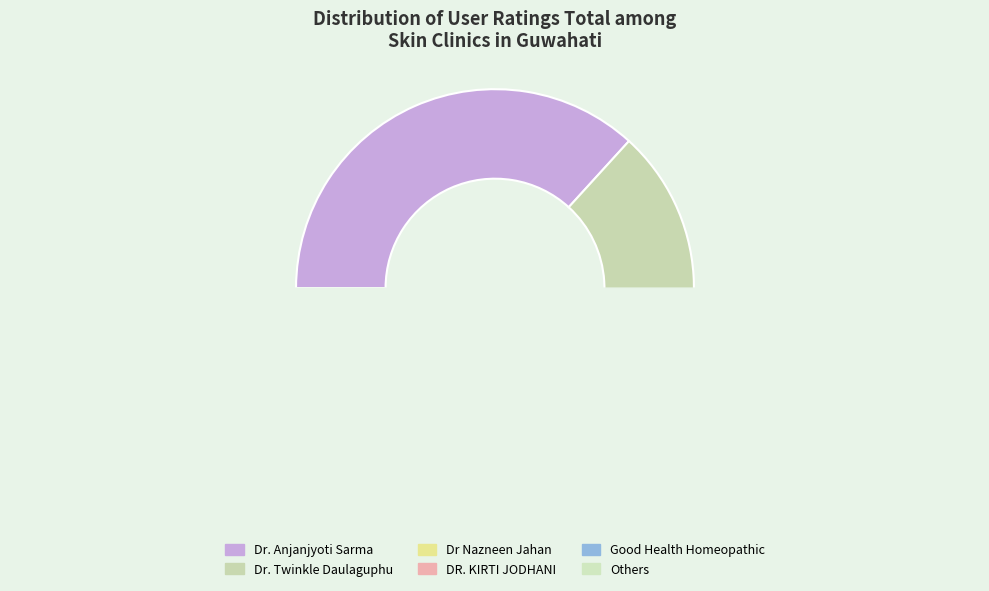

To the nearest percent, what percentage of the pie is Dr. Twinkle Daulaguphu?

24%